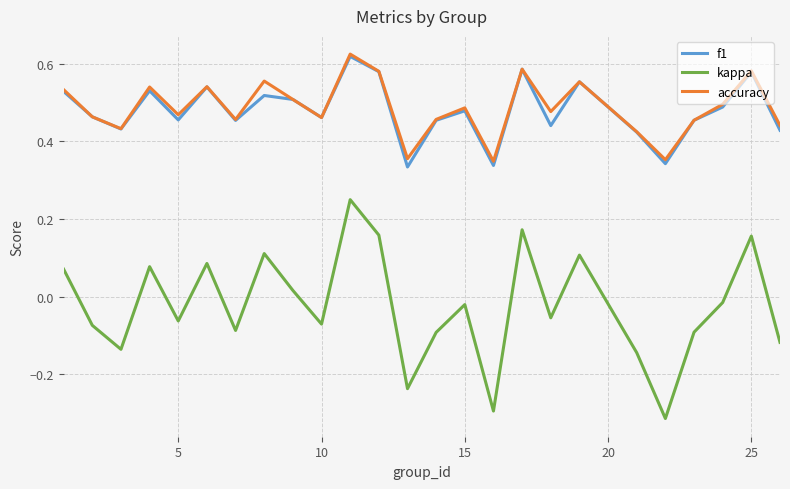

True or false: kappa and accuracy intersect in this chart.

False